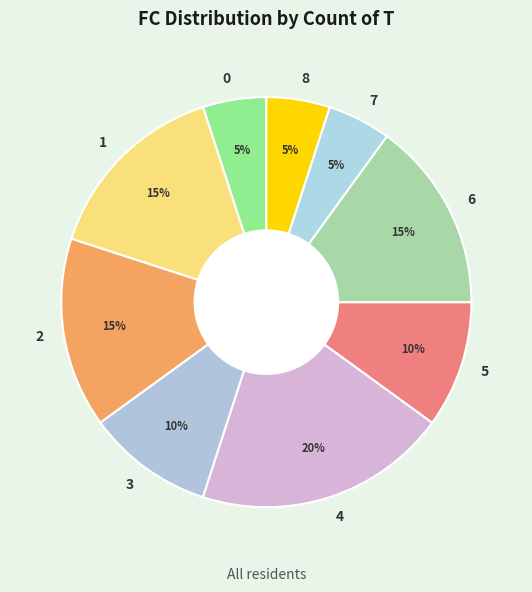

Which category has the biggest portion of the pie?

4